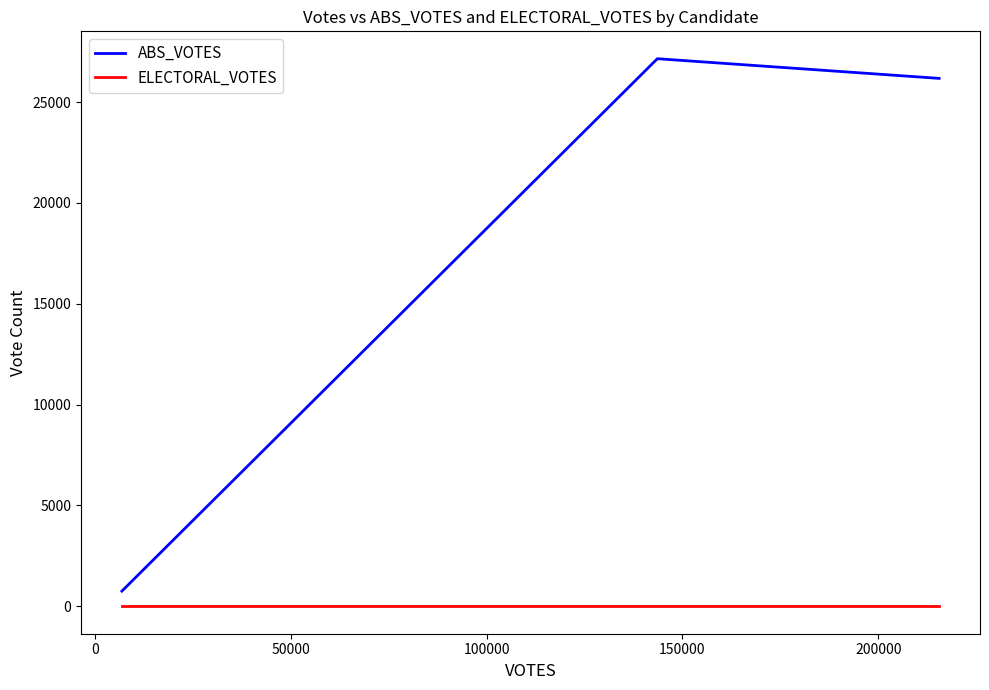

What is the sum of all ABS_VOTES values?

54082